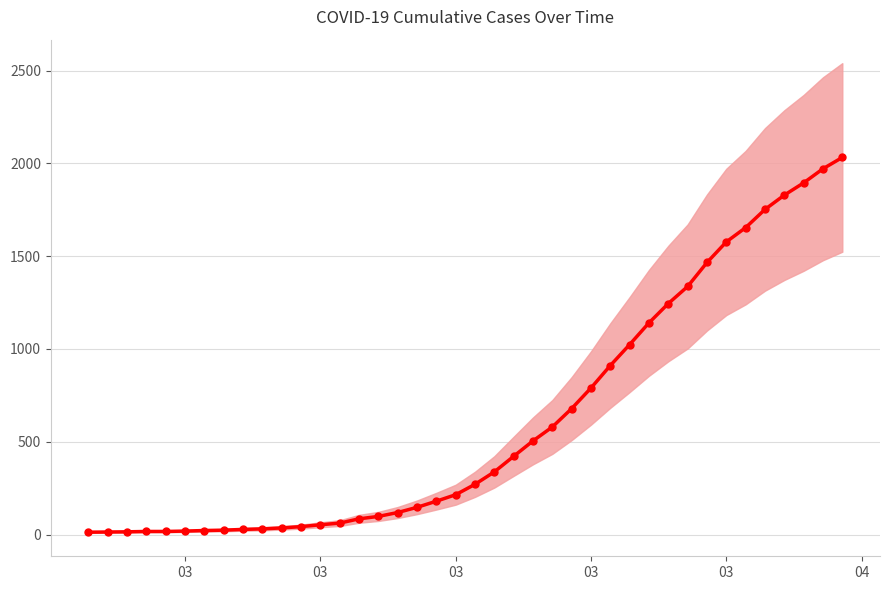

What is the difference between the maximum and second lowest values?

2018